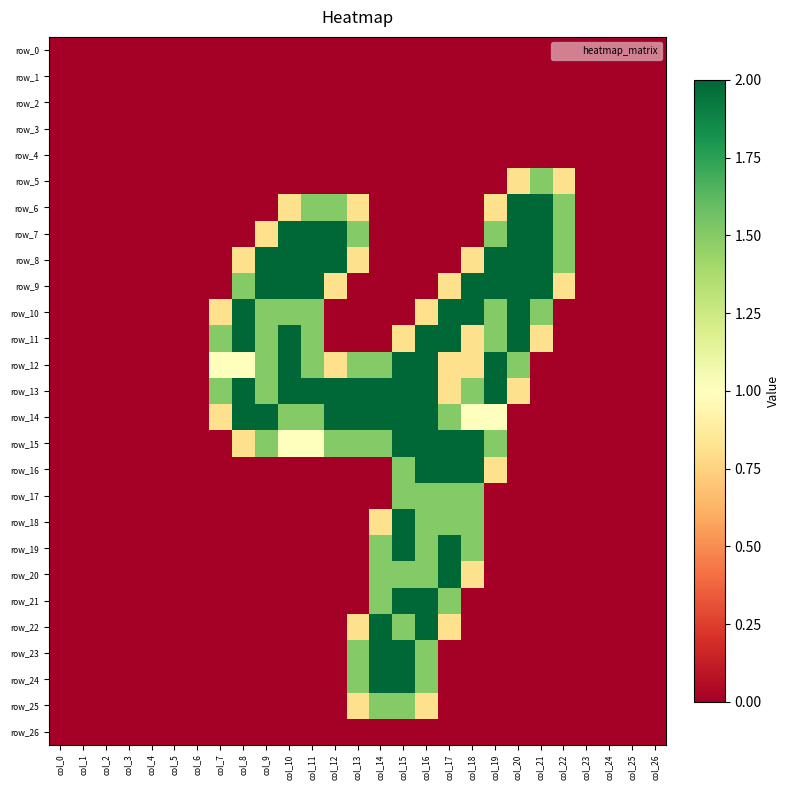

At how many categories does at least one series exceed 1?

16